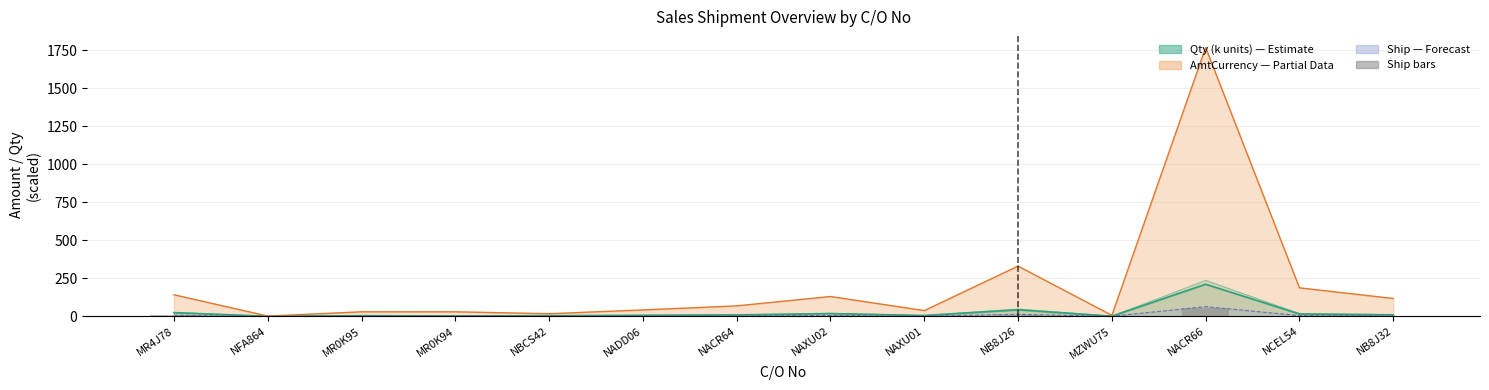

What is the ratio of the value at MR0K94 to the value at MR0K95?

0.5